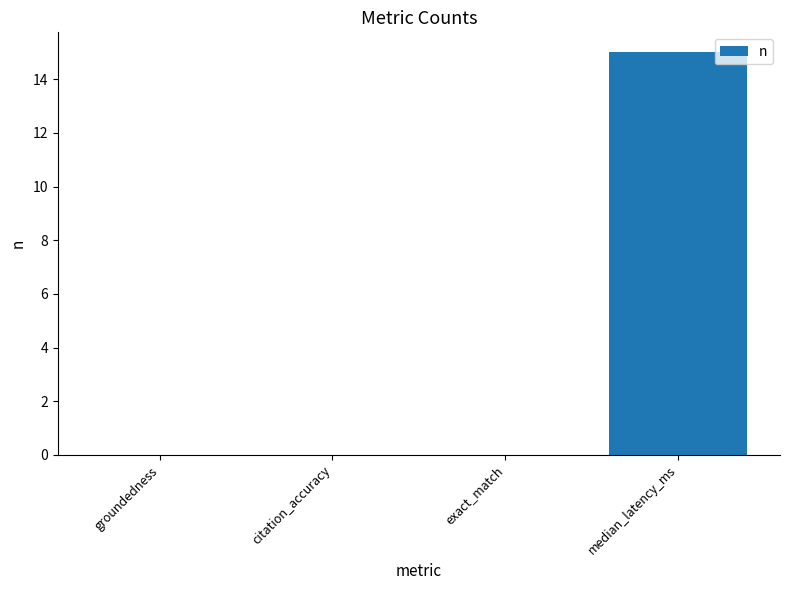

What is the greatest value displayed?

15